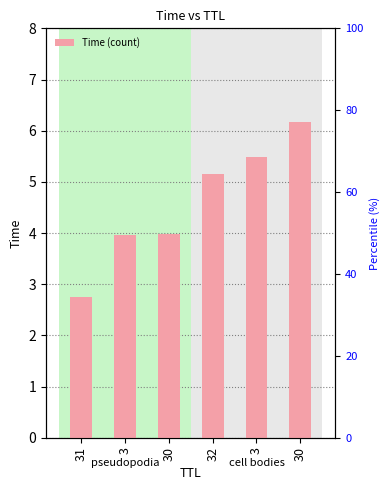

What value does the data have at 32?

5.1